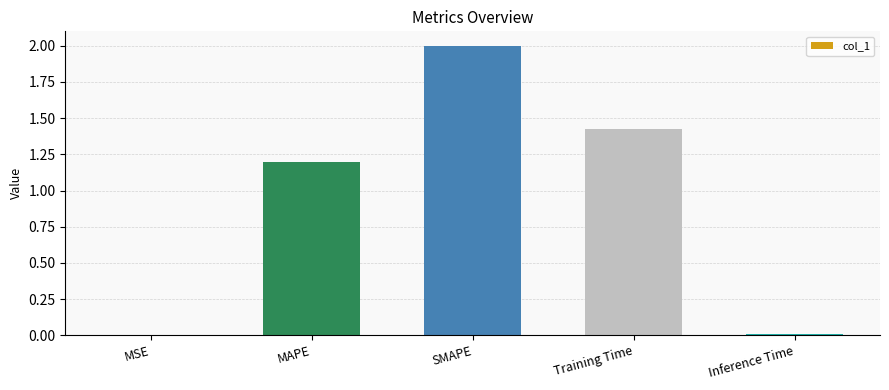

The chart shows a value of 0.0 at MSE. True or false?

True